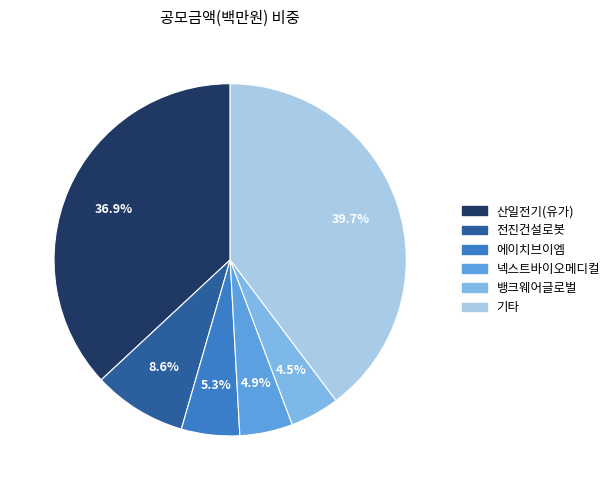

Which category has the biggest portion of the pie?

기타